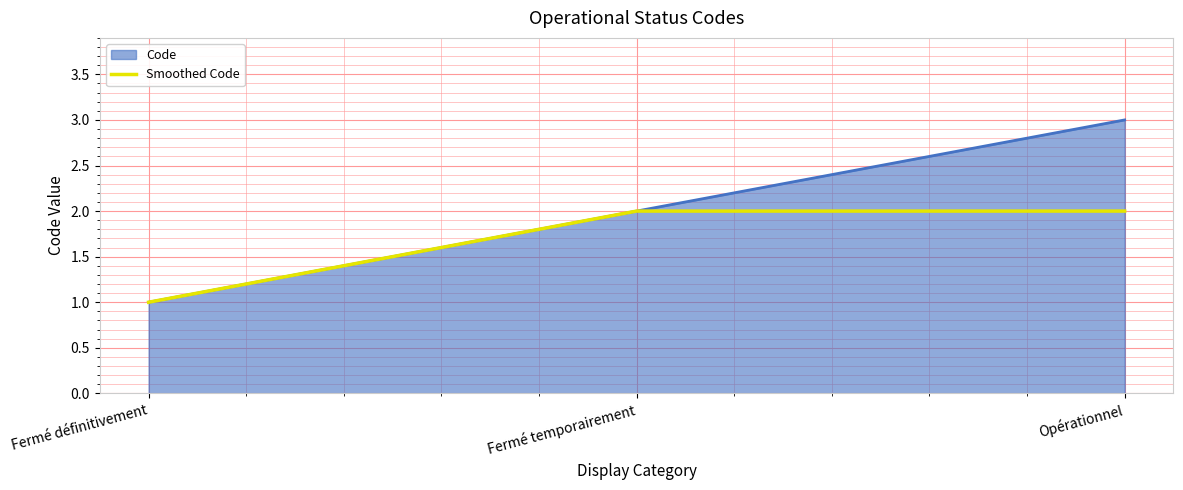

The Smoothed Code series shows 3 at Opérationnel. True or false?

False